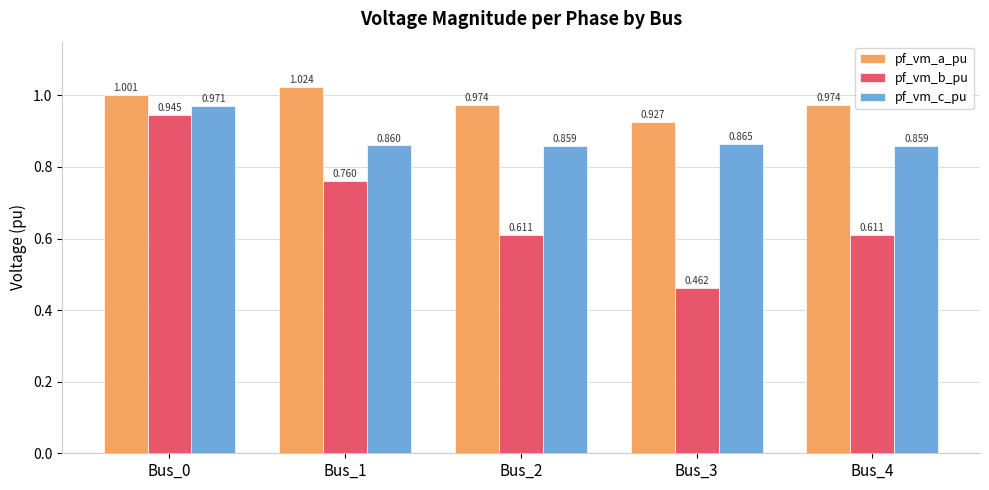

Rank the series at Bus_0 from highest to lowest value.

pf_vm_a_pu, pf_vm_c_pu, pf_vm_b_pu